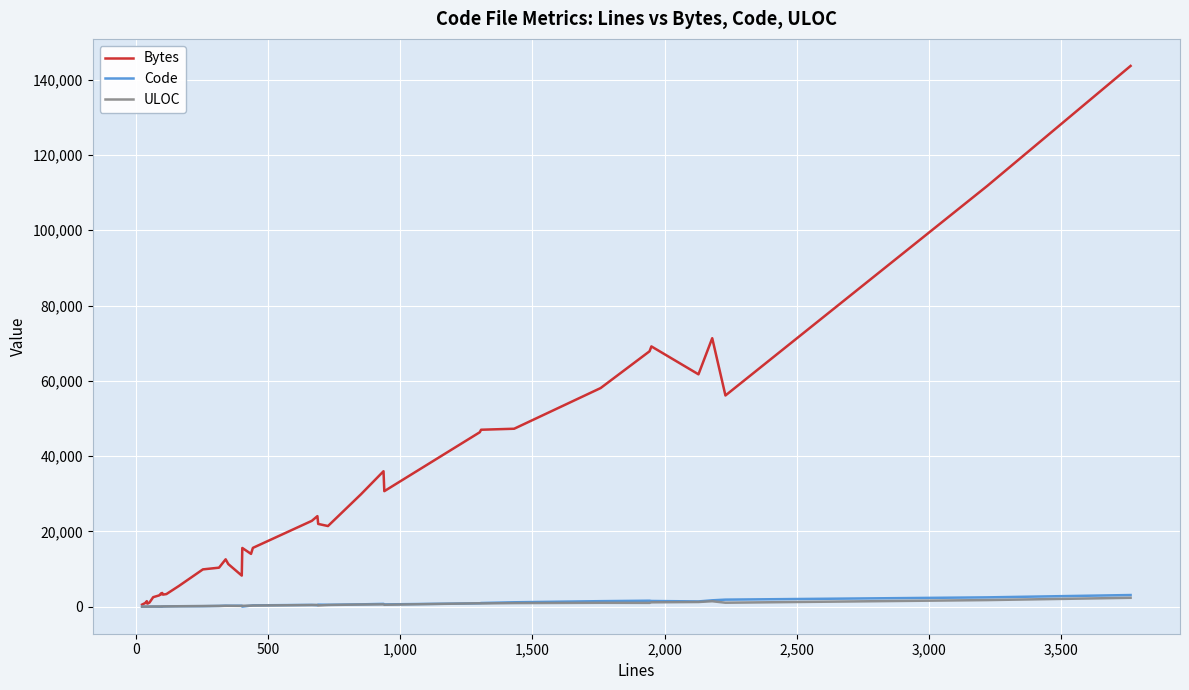

What is the maximum value for Bytes?

143640